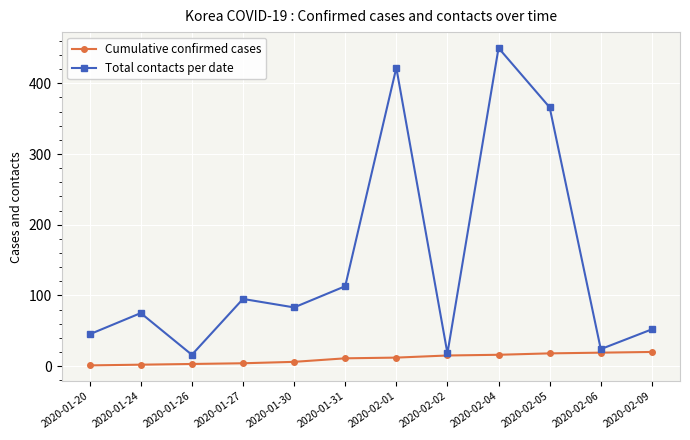

What is the highest value of the Cumulative confirmed cases series?

20